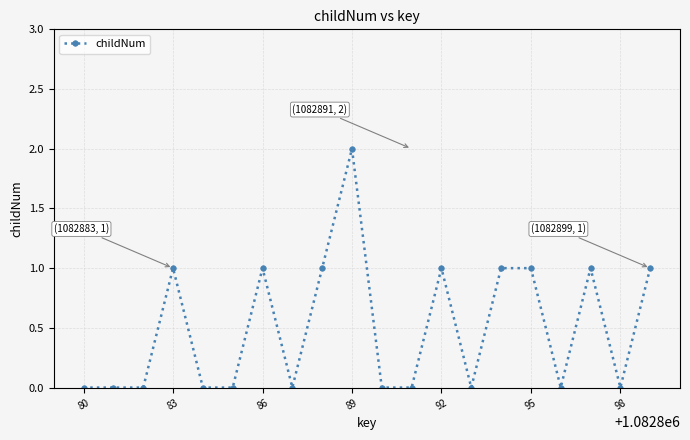

What is the sum of all values?

10